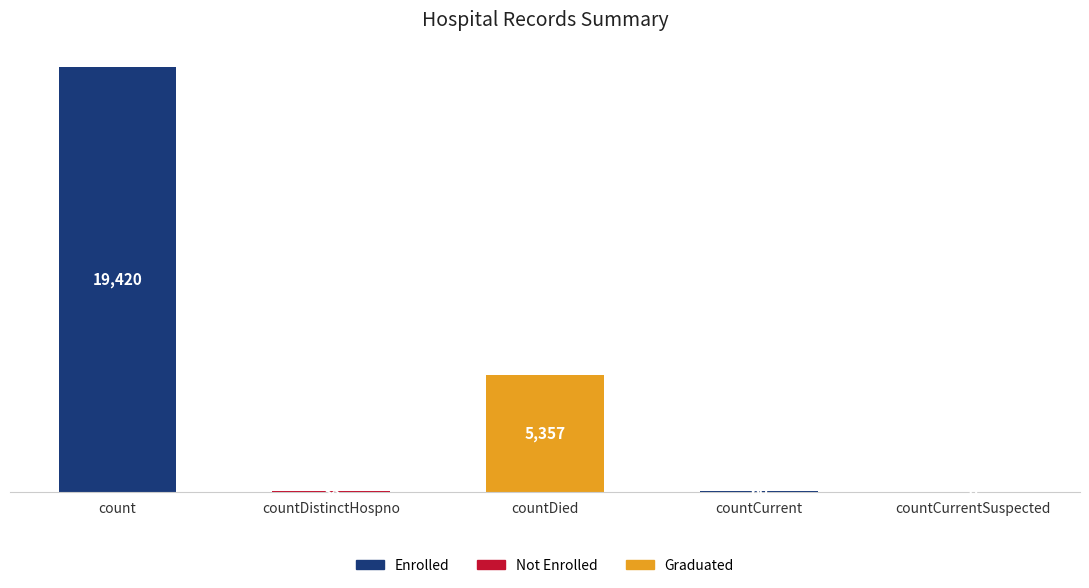

What is the change in value from count to countCurrentSuspected?

-19420